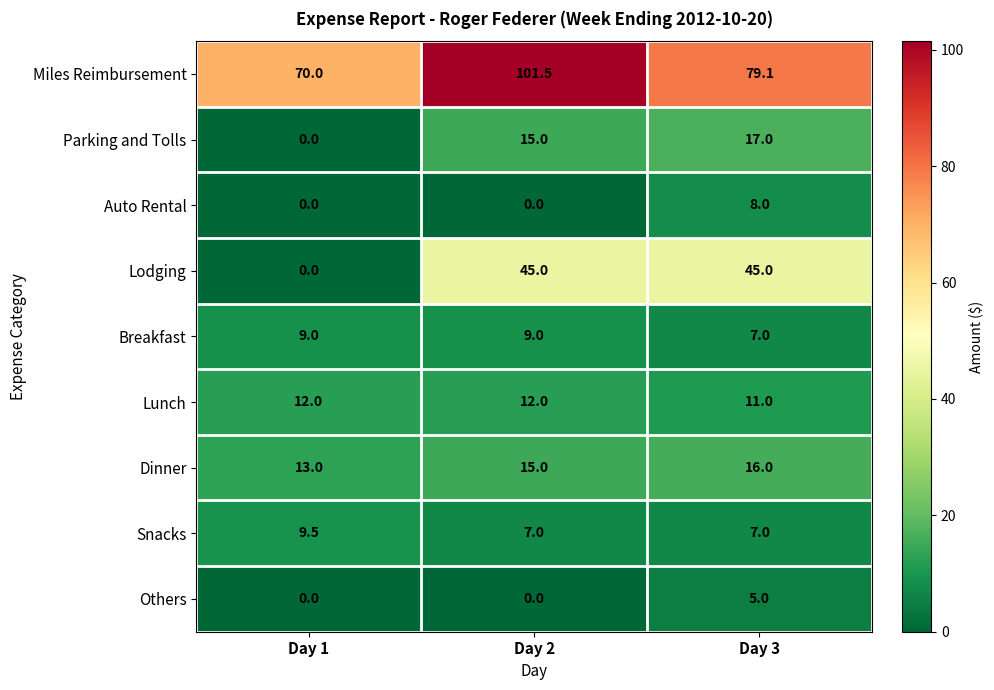

What is the difference between the Miles Reimbursement values at Day 1 and Day 3?

9.1